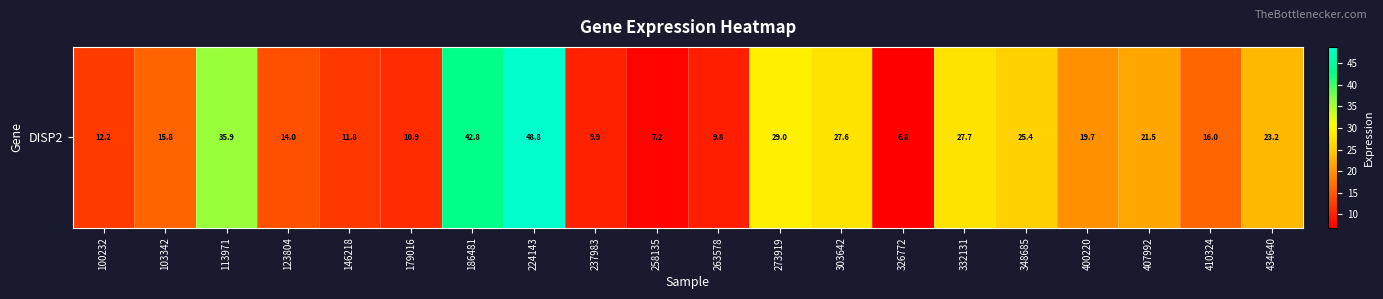

Rank the categories by value from highest to lowest.

224143, 186481, 113971, 273919, 332131, 303642, 348685, 434640, 407992, 400220, 410324, 103342, 123804, 100232, 146218, 179016, 237983, 263578, 258135, 326772